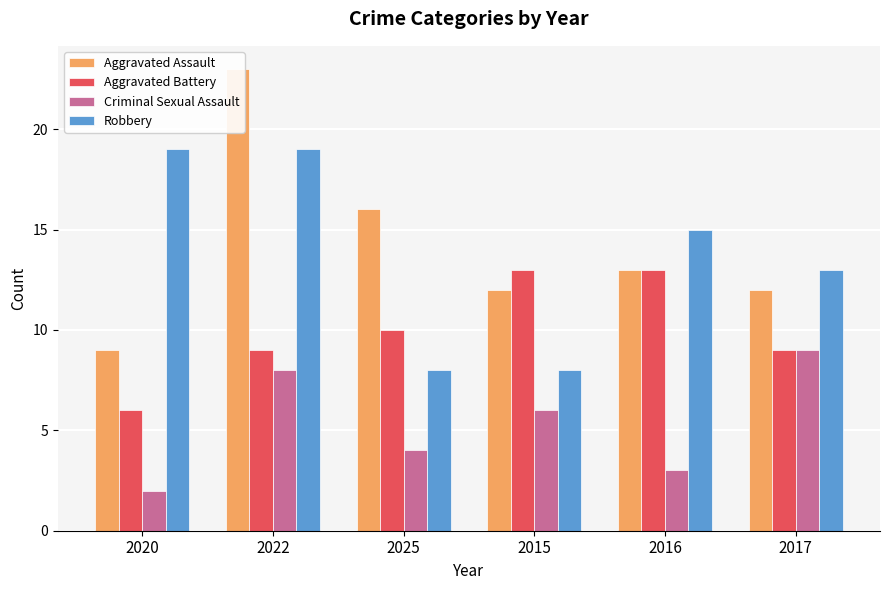

Which series has the largest total across all categories?

Aggravated Assault